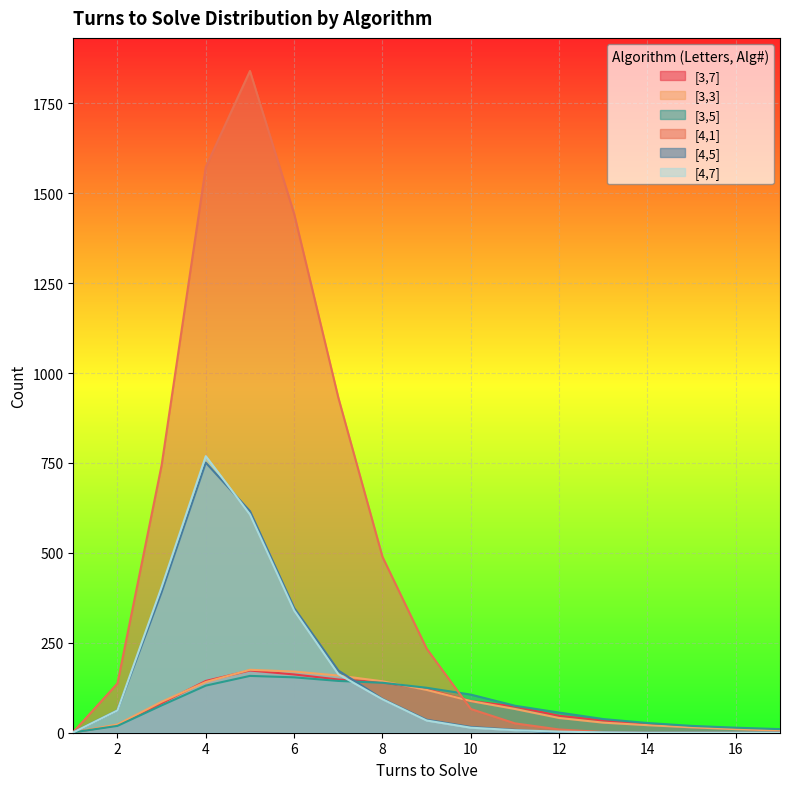

Reading right to left, extract all data points from this chart.

[3,7]: 6	12	16	24	34	47	73	88	121	140	148	162	173	144	82	21	1
[3,3]: 6	10	15	21	28	41	66	88	119	143	159	170	175	141	86	23	1
[3,5]: 10	14	19	27	38	56	75	106	125	139	144	154	158	131	76	19	1
[4,1]: 0	0	0	0	2	9	26	66	234	489	932	1443	1840	1573	744	137	2
[4,5]: 0	0	0	0	1	0	8	16	36	94	173	347	616	751	391	62	1
[4,7]: 0	0	0	0	1	3	7	14	34	93	163	340	607	769	405	62	1